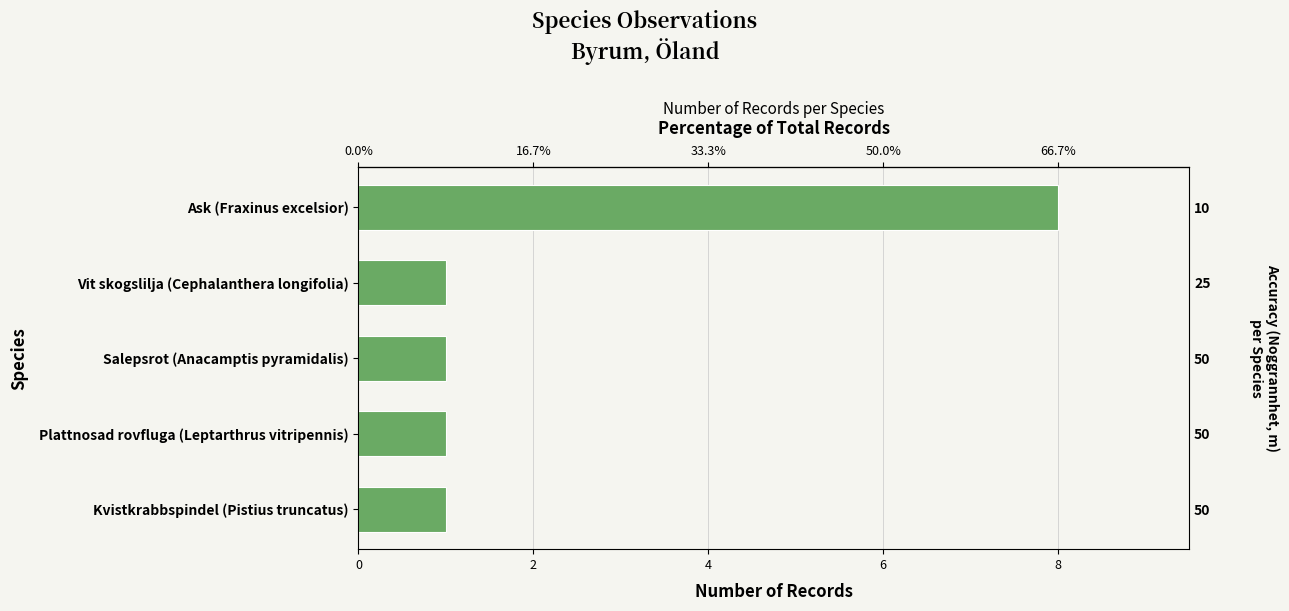

What is the ratio of the value at Salepsrot (Anacamptis pyramidalis) to the value at Kvistkrabbspindel (Pistius truncatus)?

1.0